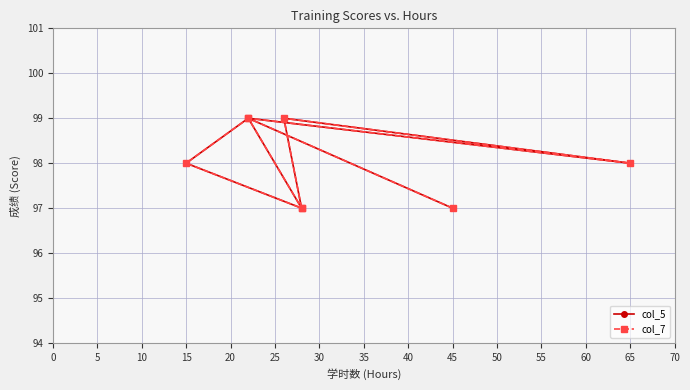

Does the chart have visible grid lines?

Yes